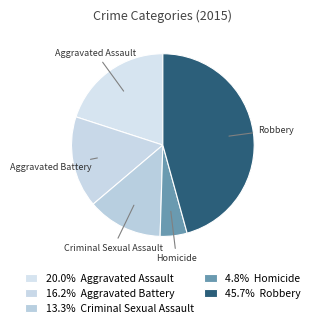

Is it true that Aggravated Battery is 8% of the pie?

False